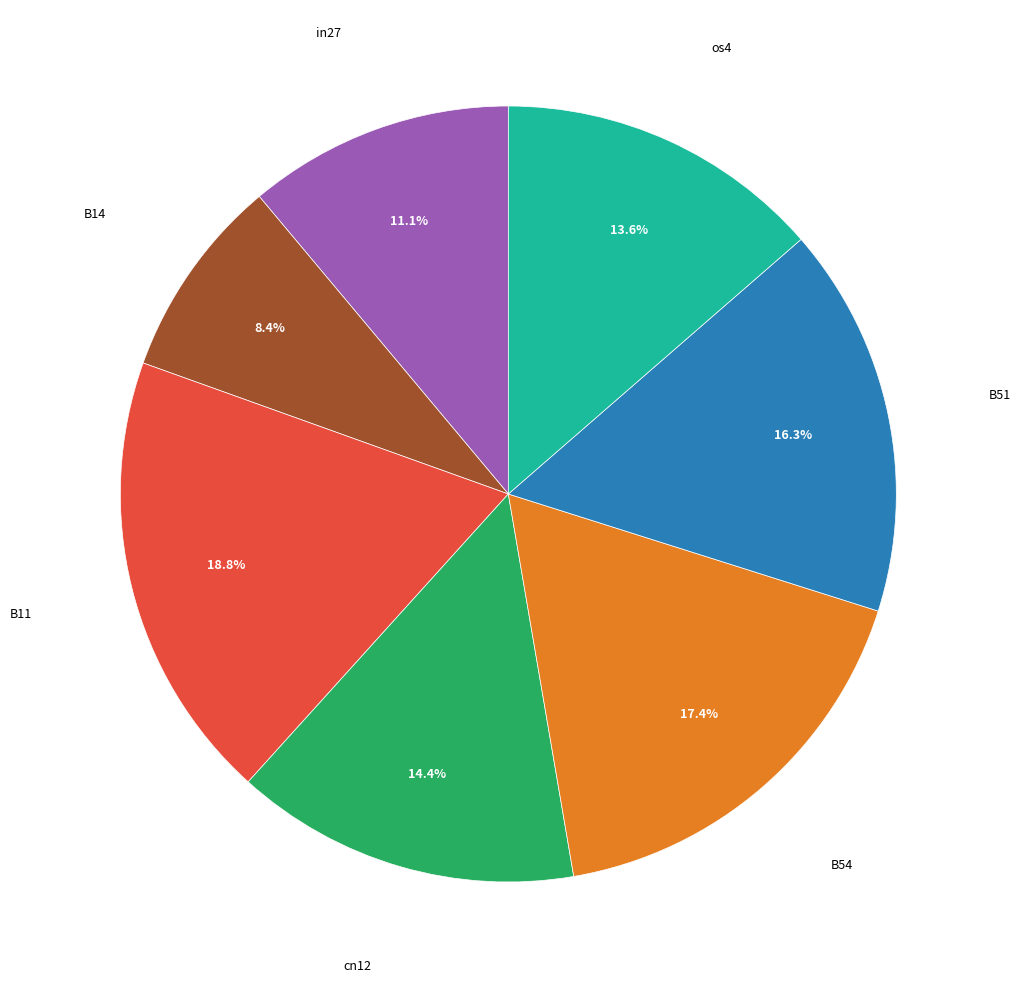

Does any single category account for the majority?

No